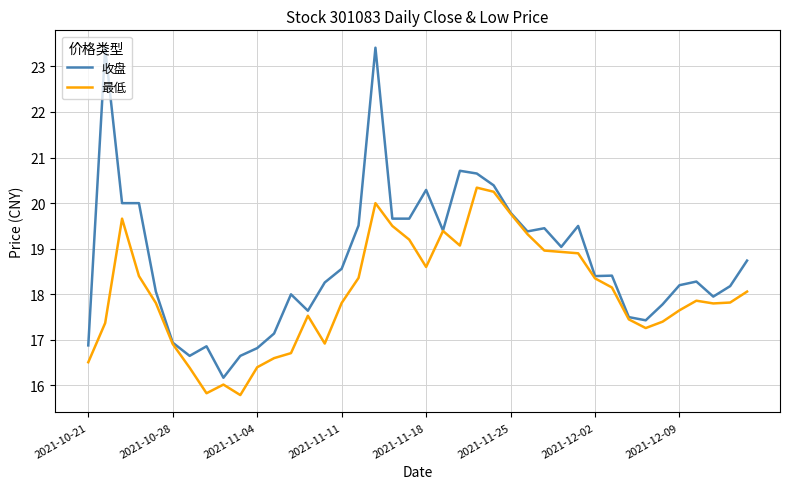

Which series has the largest total across all categories?

收盘